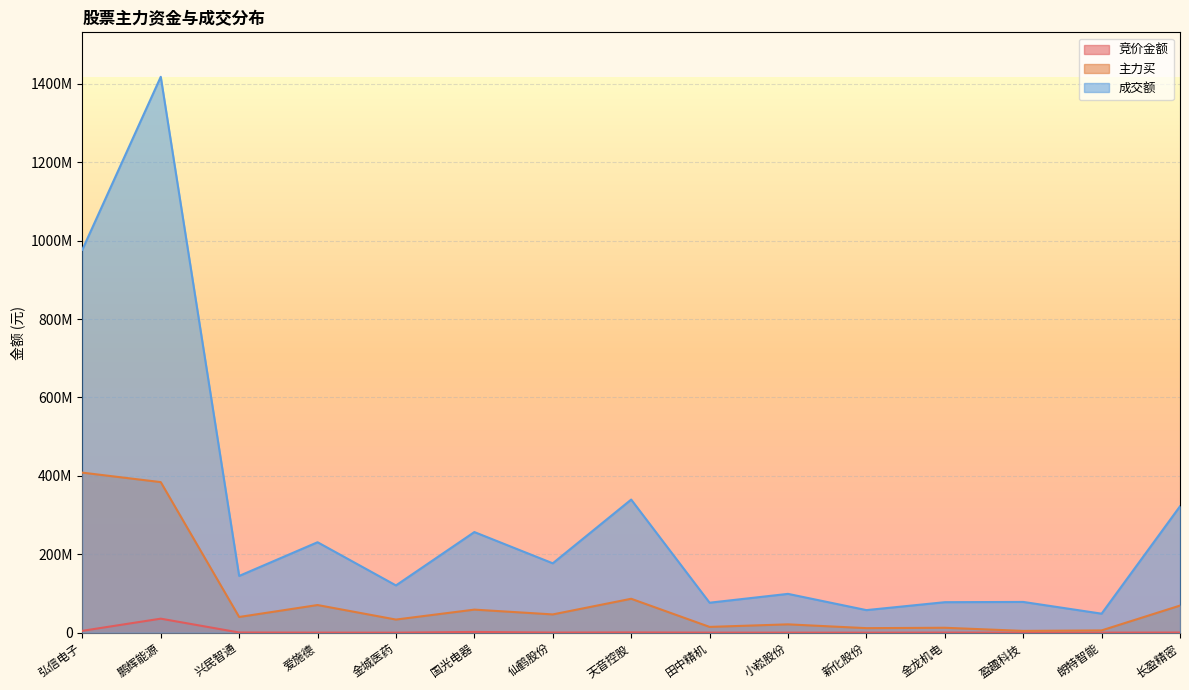

Rank the series at 金龙机电 from lowest to highest value.

竞价金额, 主力买, 成交额